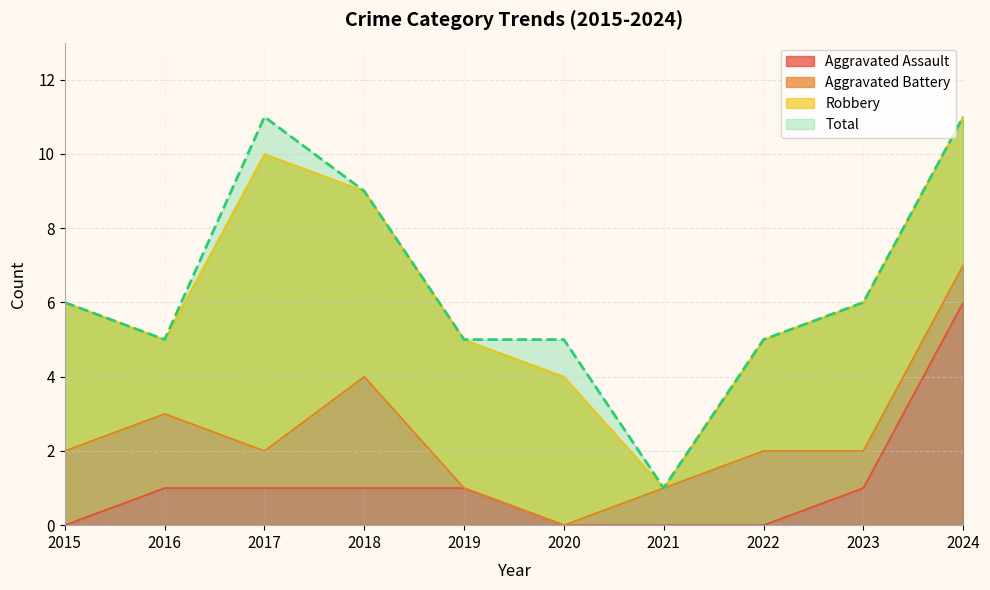

At which label does Aggravated Assault first exceed 1?

2024